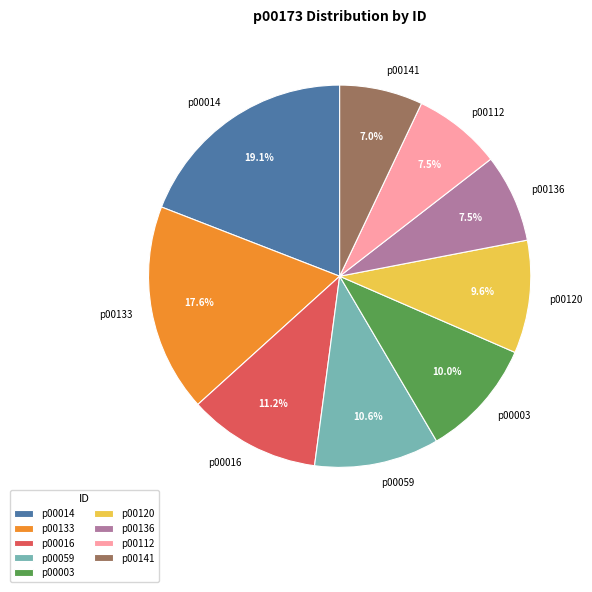

Do p00112 and p00016 together represent more than half of the pie?

No